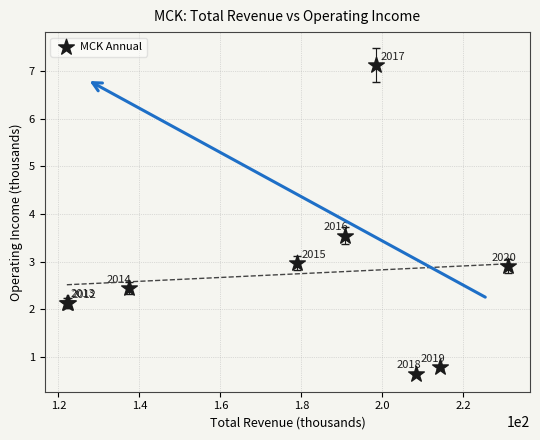

What Y value in the scatter plot is closest to 3?

3.0